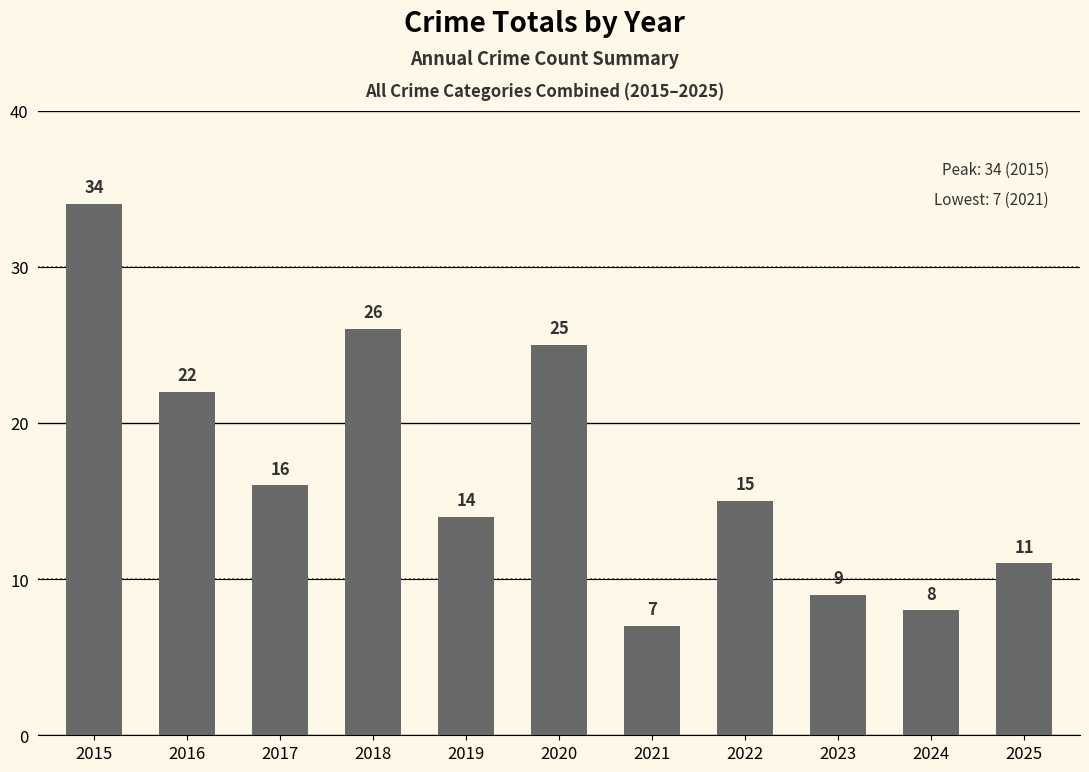

Reading left to right, what are all the values shown in this chart?

2015=34	2016=22	2017=16	2018=26	2019=14	2020=25	2021=7	2022=15	2023=9	2024=8	2025=11